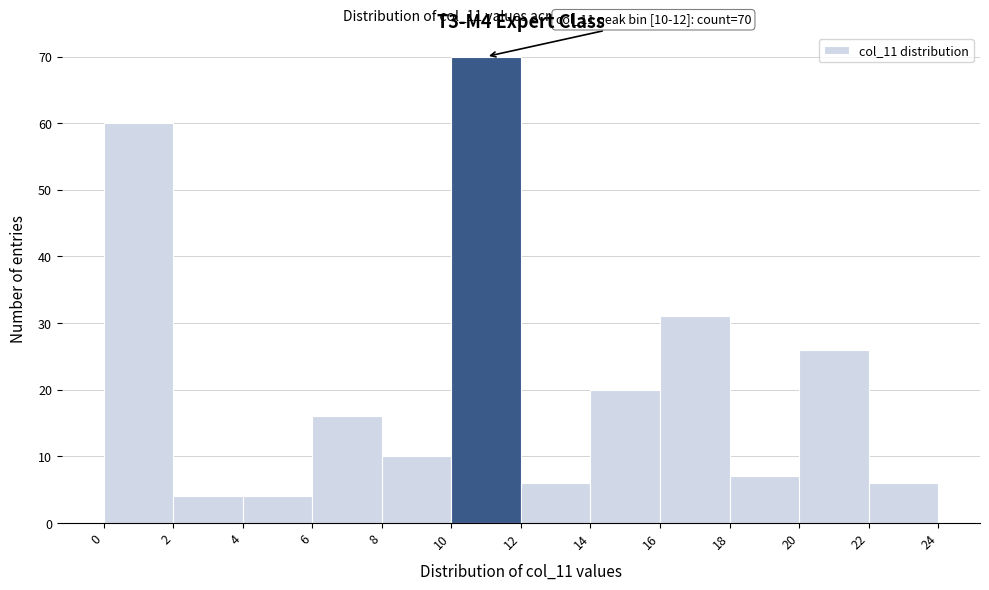

Over which range of the x-axis is the bar tallest?

10 to 12